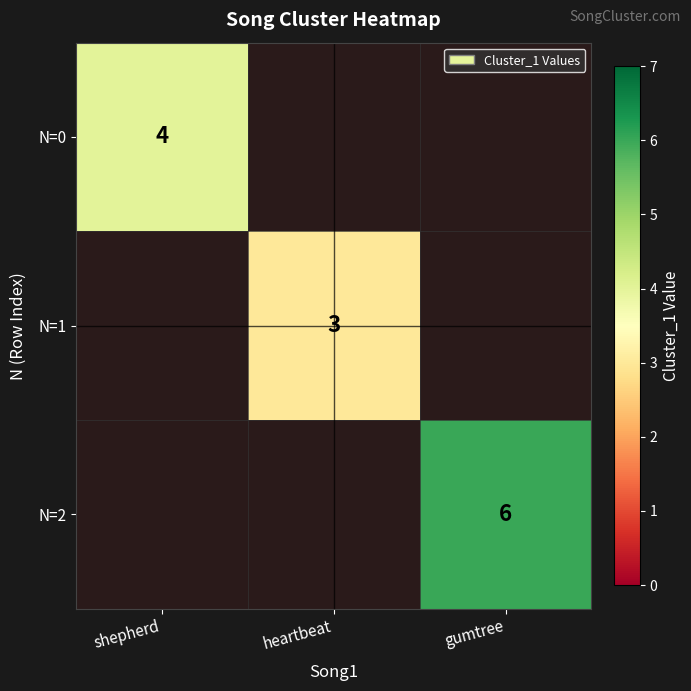

Which category has the highest value in the N=0 series?

shepherd